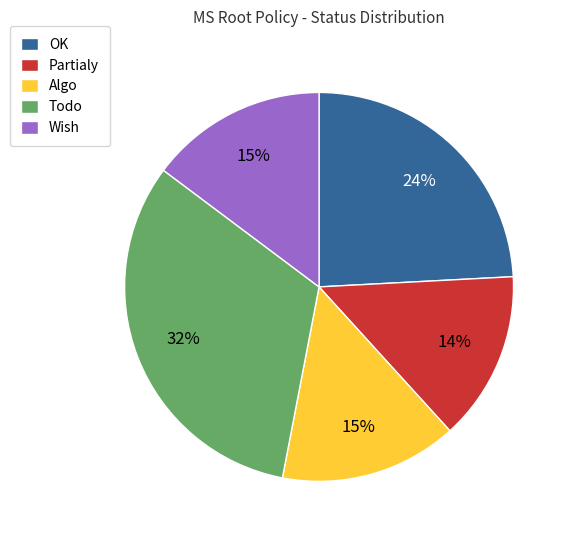

Is it true that Wish is 4% of the pie?

False